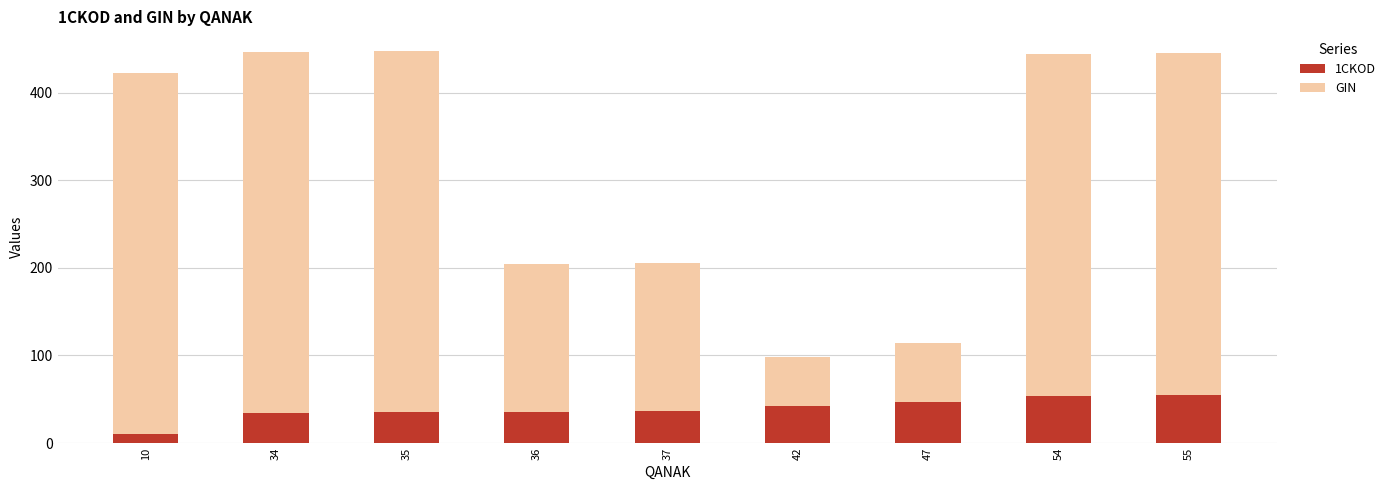

True or false: 1CKOD has a value of 54.0 at 54.

True